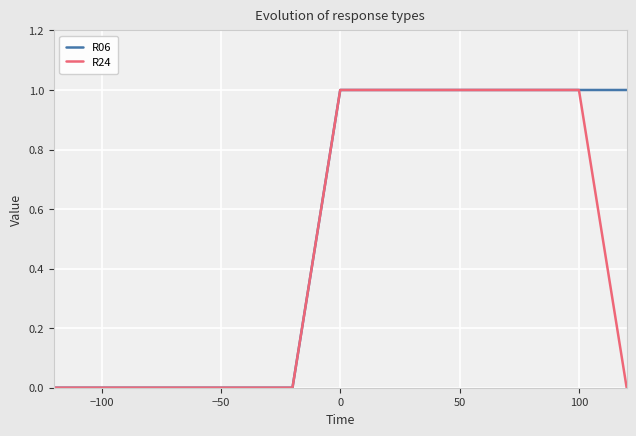

Which series has the largest total across all categories?

R06